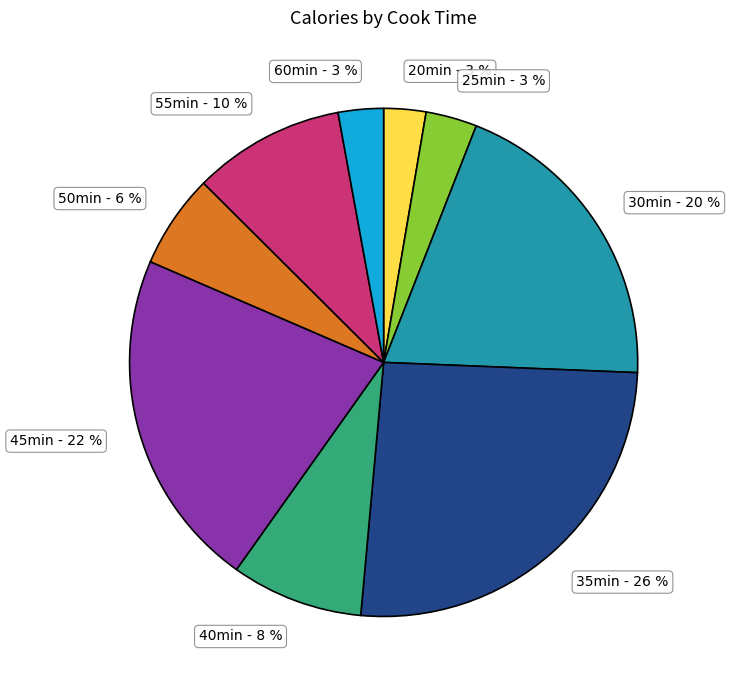

Combined, do 25min - 3 % and 45min - 22 % account for over 50%?

No